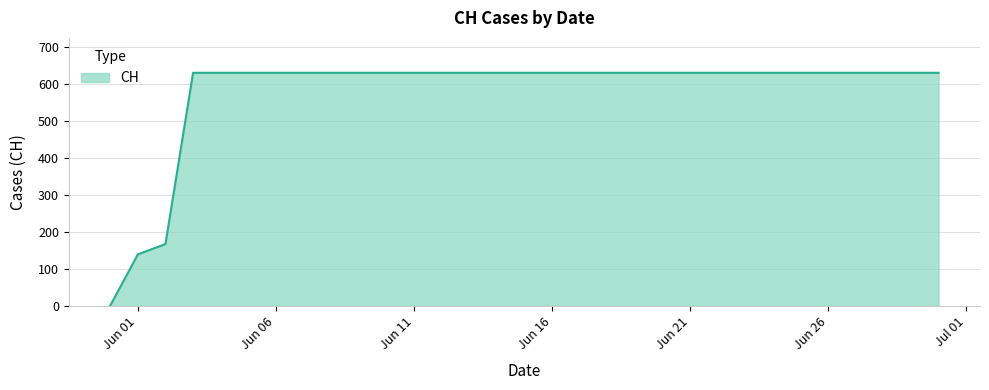

Reading right to left, extract all data points from this chart.

631	631	631	631	631	631	631	631	631	631	631	631	631	631	631	631	631	631	631	631	631	631	631	631	631	631	631	631	167	139	0